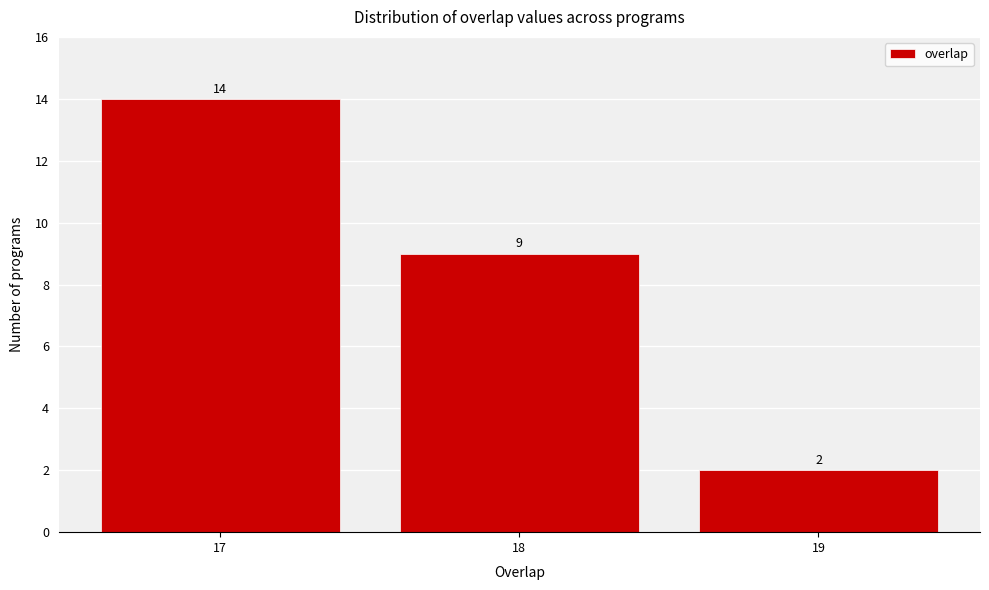

What is the height of the bar covering 17.5 to 18.5 on the x-axis?

9